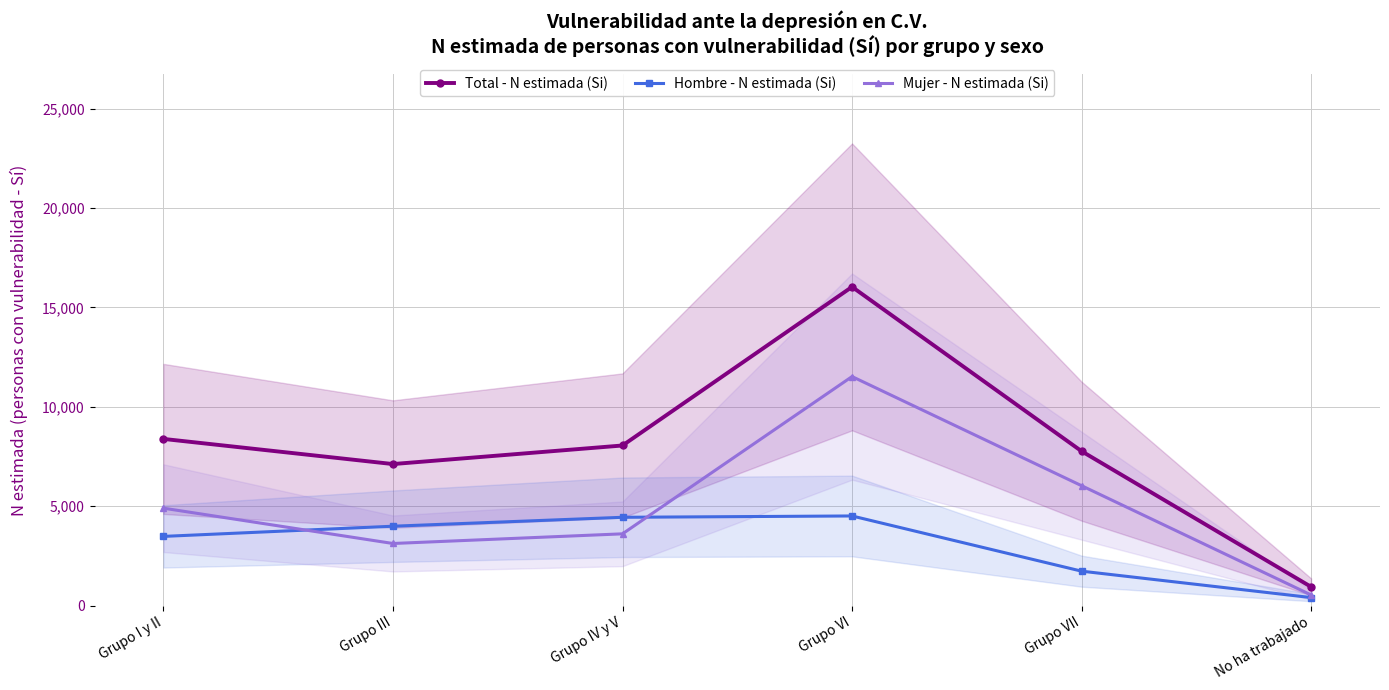

What are all the series names shown in the legend?

Total - N estimada (Si), Hombre - N estimada (Si), Mujer - N estimada (Si)